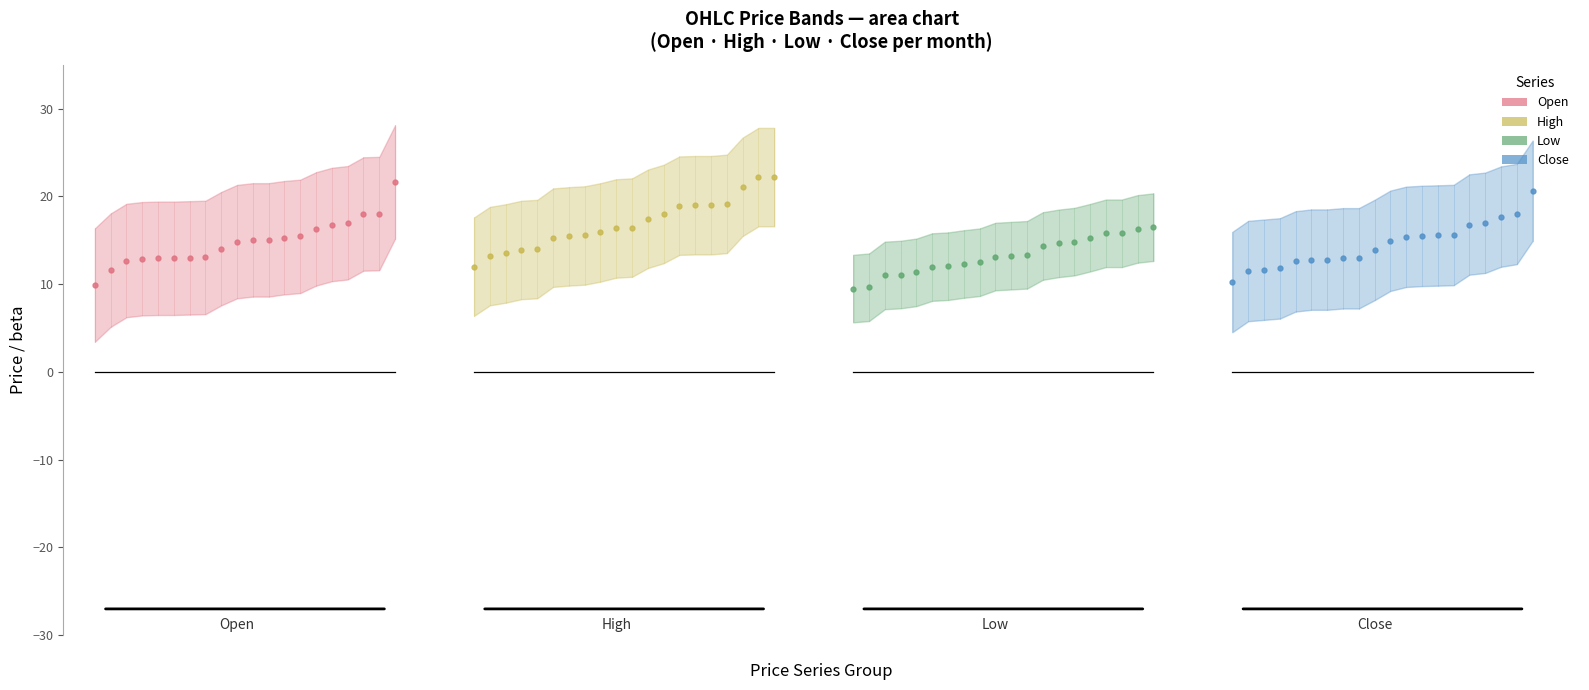

Reading left to right, transcribe all the data shown in this chart.

Open: 9.9	11.6	12.7	12.9	12.9	12.9	13.0	13.1	14.1	14.8	15.1	15.1	15.3	15.4	16.3	16.8	17.0	18.0	18.1	21.6
High: 12.0	13.2	13.5	13.9	14.0	15.3	15.4	15.6	15.9	16.4	16.4	17.4	18.0	18.9	19.0	19.0	19.1	21.1	22.2	22.2
Low: 9.5	9.7	11.0	11.1	11.3	11.9	12.1	12.3	12.5	13.2	13.2	13.3	14.3	14.7	14.8	15.3	15.8	15.8	16.3	16.5
Close: 10.2	11.5	11.7	11.8	12.6	12.8	12.8	12.9	12.9	13.9	14.9	15.4	15.5	15.6	15.6	16.8	17.0	17.7	18.0	20.6